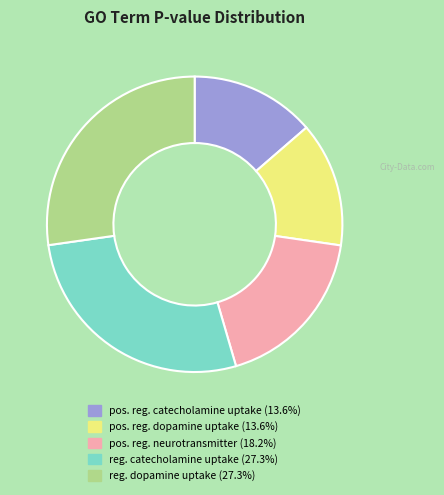

Count the number of slices in the pie.

5